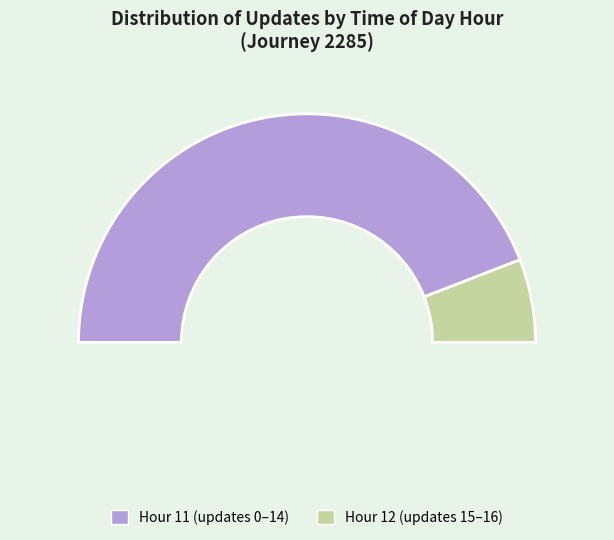

What percentage do 12 and 11 together represent?

100.0%